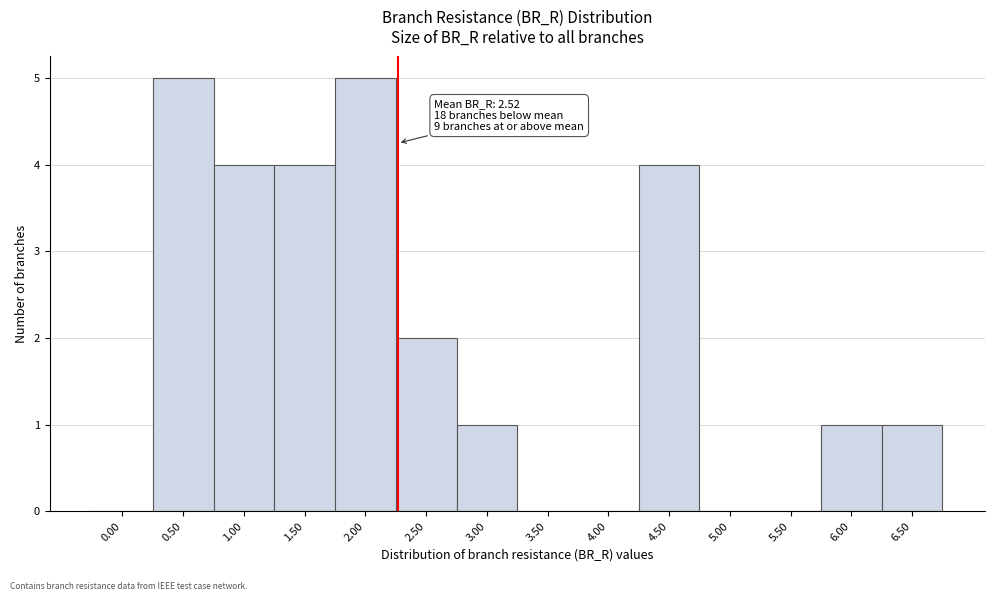

Reading right to left, extract all data points from this chart.

6.50=1	6.00=1	5.50=0	5.00=0	4.50=4	4.00=0	3.50=0	3.00=1	2.50=2	2.00=5	1.50=4	1.00=4	0.50=5	0.00=0